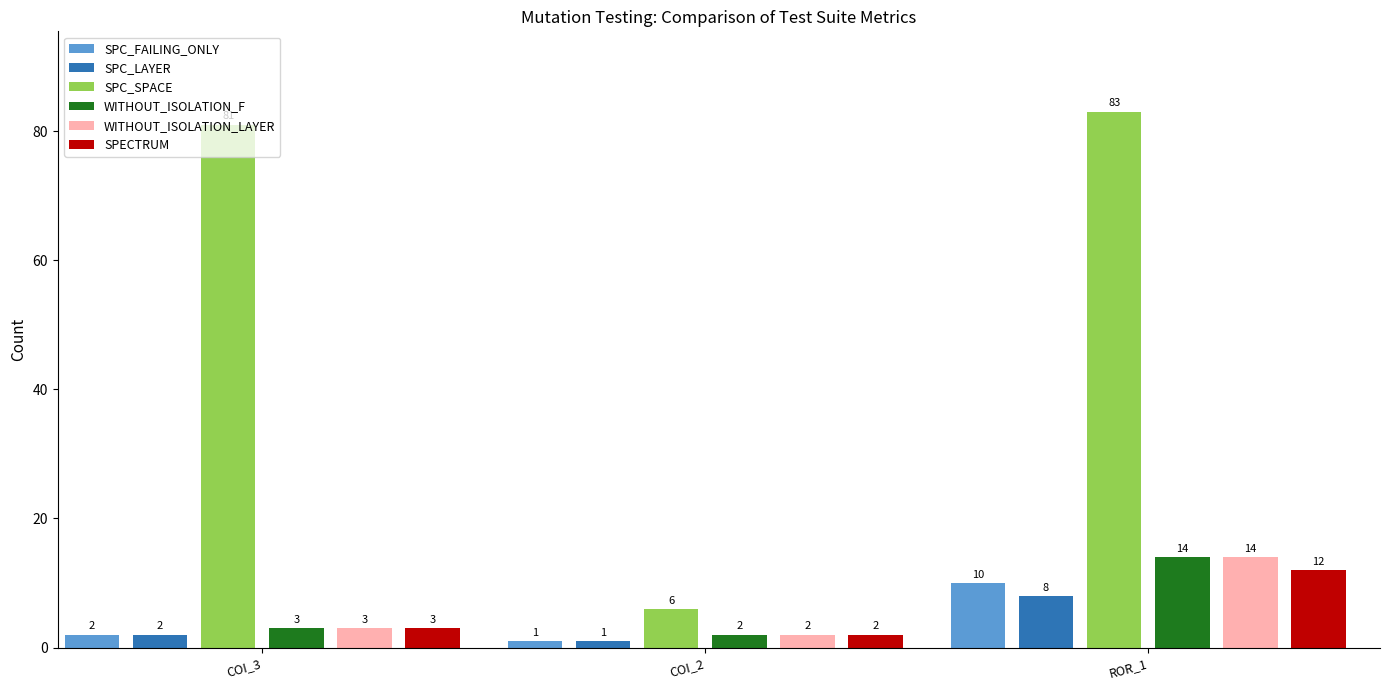

What is the maximum value shown in the chart?

83